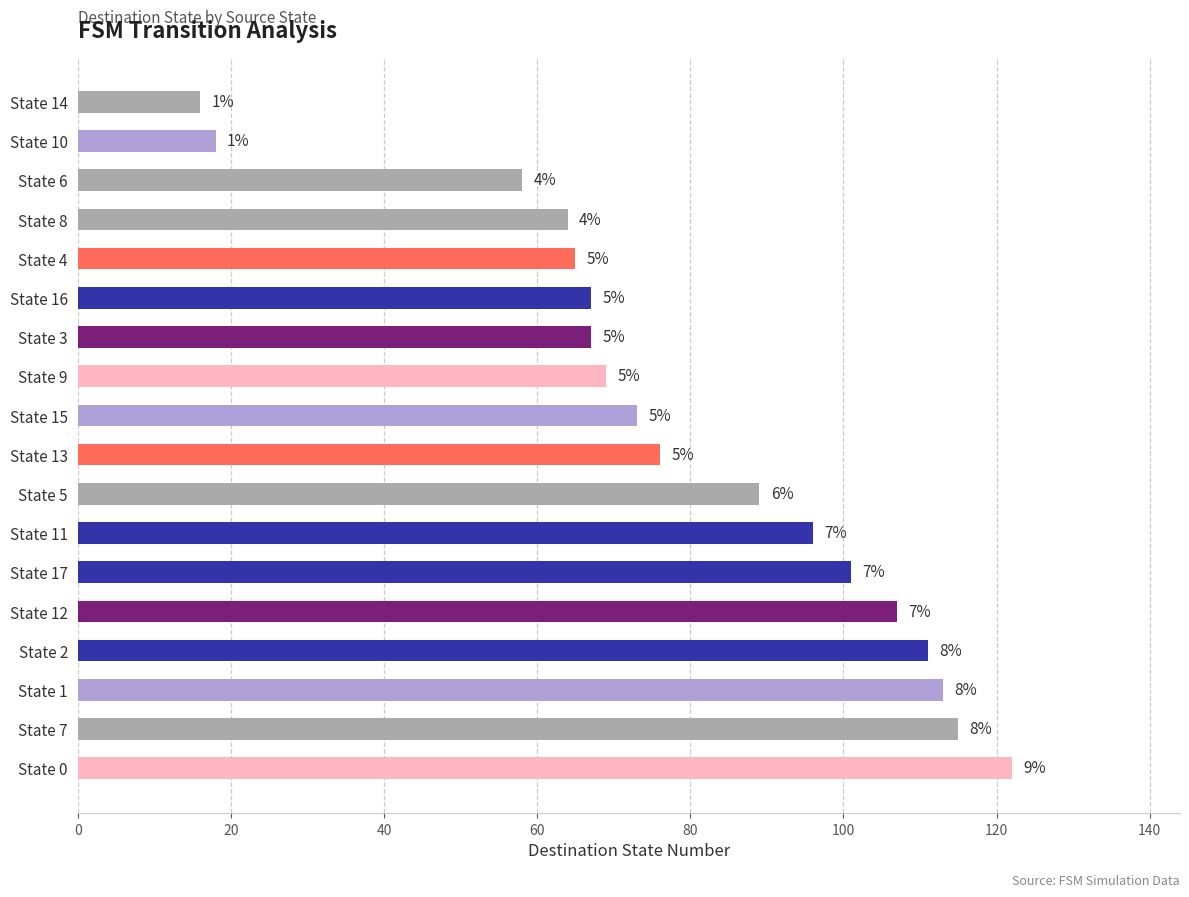

Are the bars grouped side by side (vs. stacked)?

No